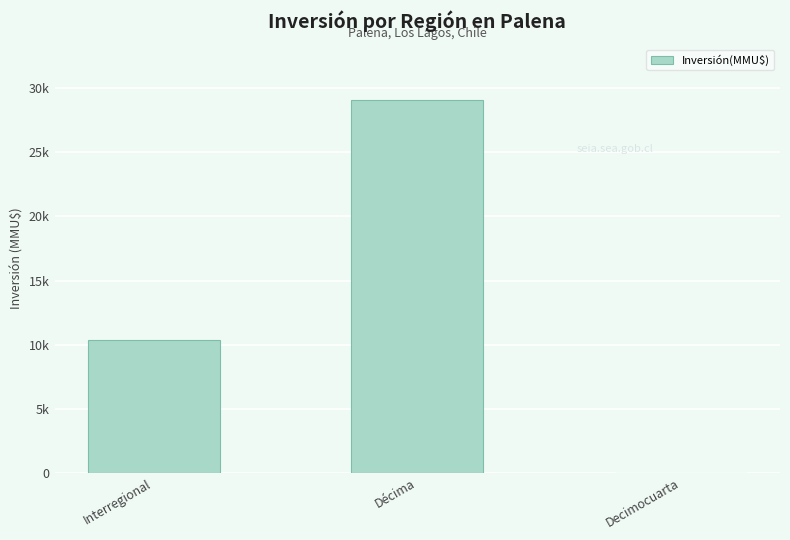

What is the label of the 1st bar from the left?

Interregional